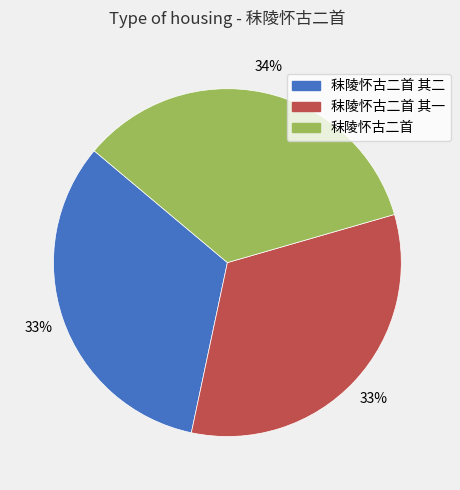

Is 秣陵怀古二首 其二 the majority of the pie?

No